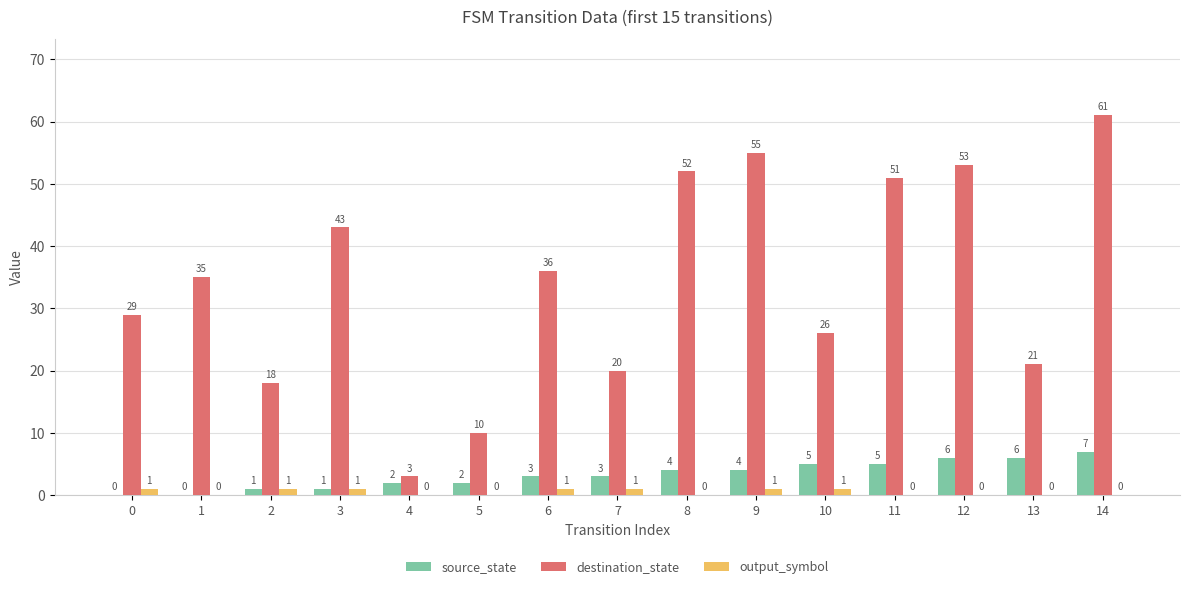

Which category has the highest value in the destination_state series?

14